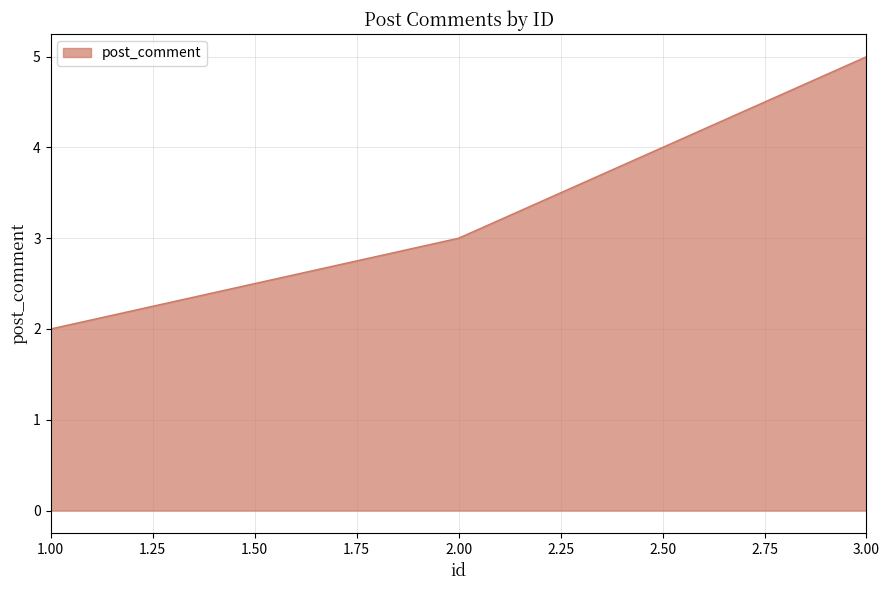

How many categories are shown in the chart?

3